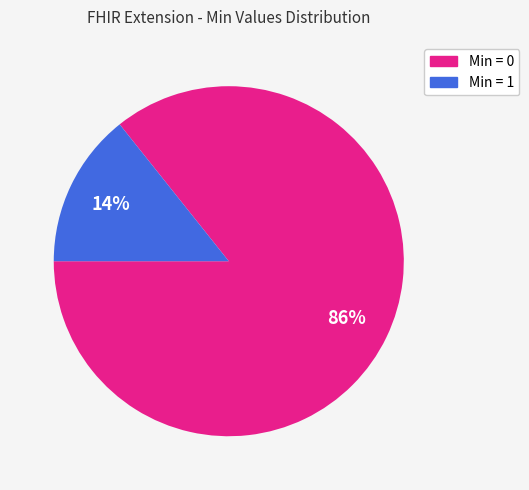

Does any single category account for the majority?

Yes